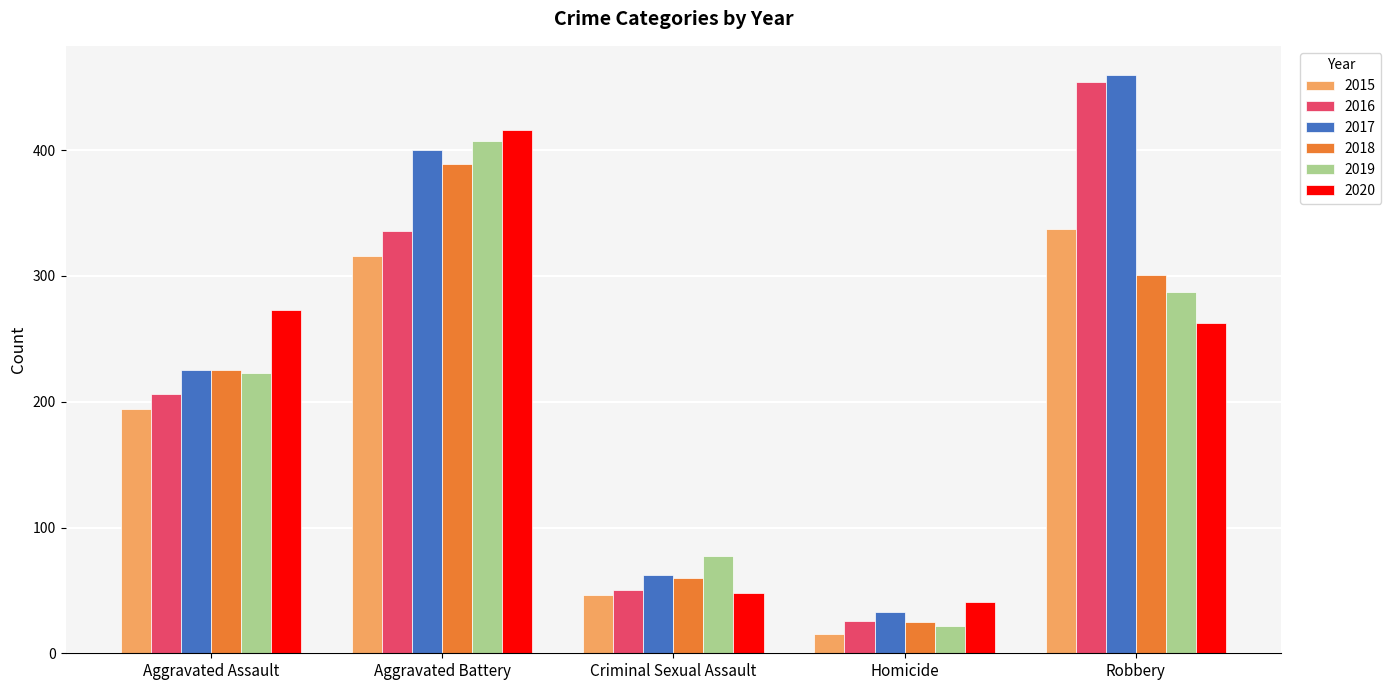

Reading left to right, list all the values displayed in this chart.

2015: 194	316	46	15	337
2016: 206	336	50	26	454
2017: 225	400	62	33	460
2018: 225	389	60	25	301
2019: 223	407	77	22	287
2020: 273	416	48	41	263